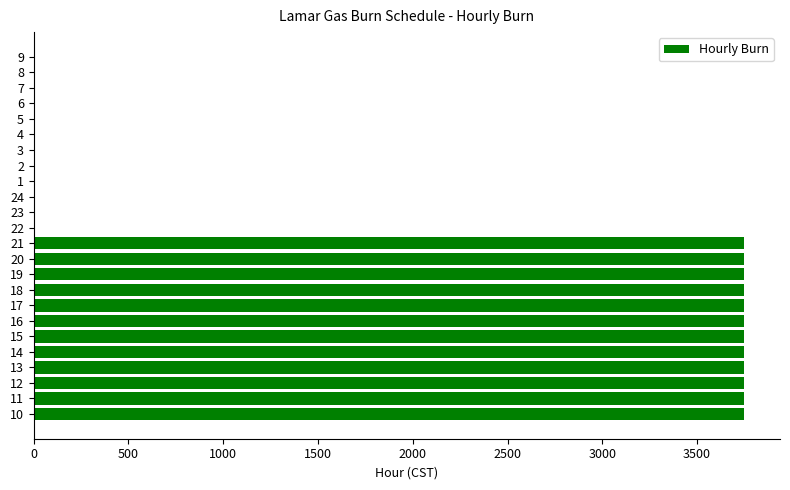

The value at 9 is 0. True or false?

True